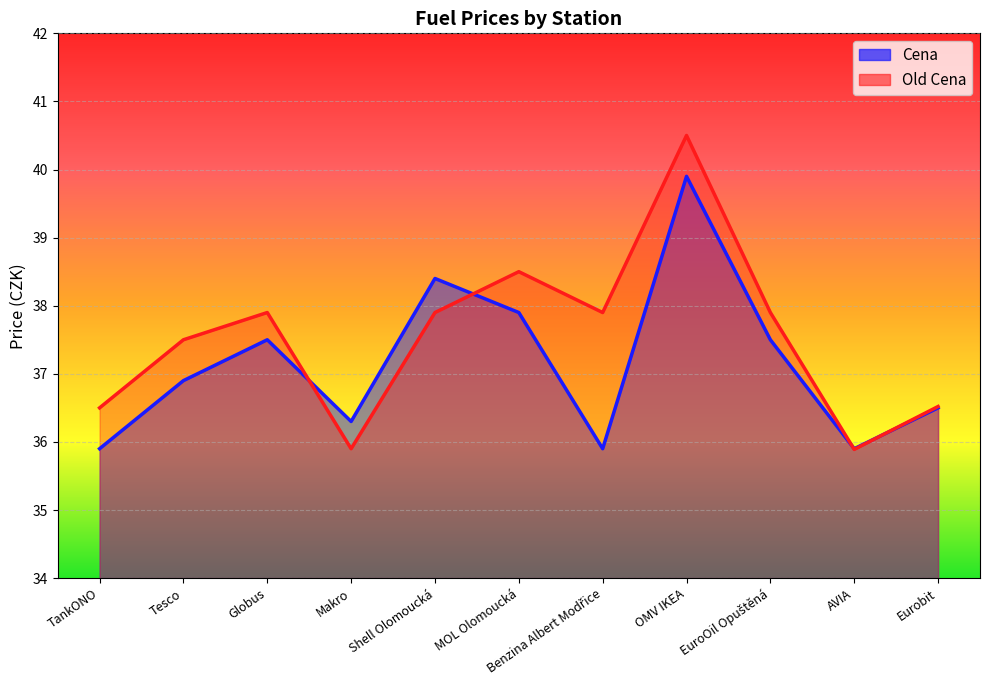

The value of Cena at Tesco is 12.6. True or false?

False